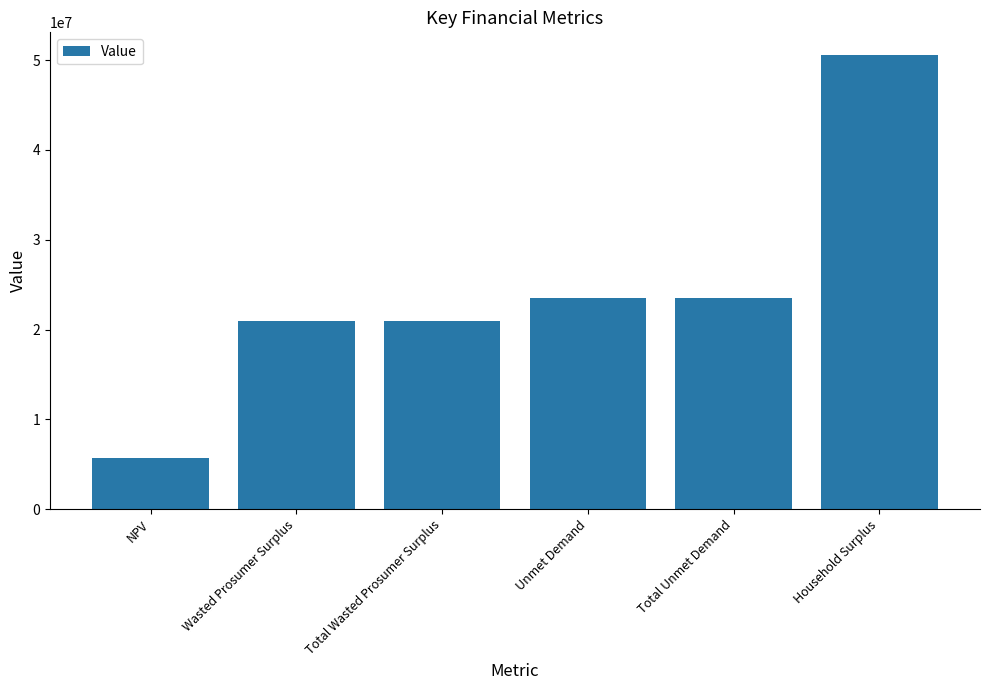

What is the sum of all values?

145260187.9